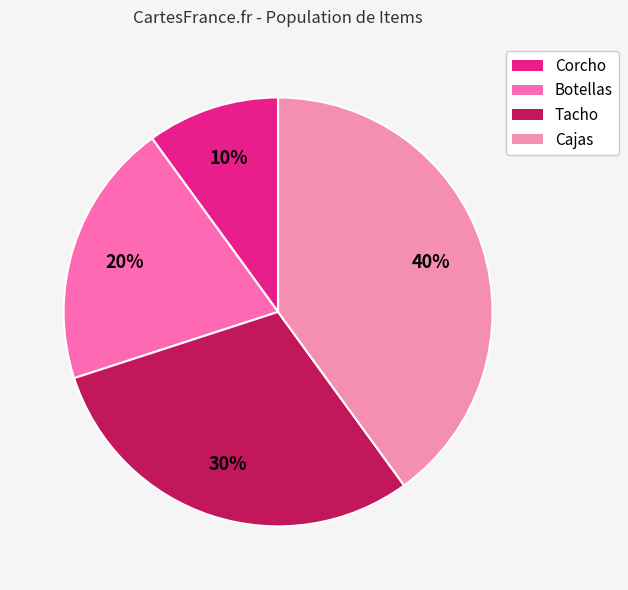

Does Cajas represent more than half of the total?

No